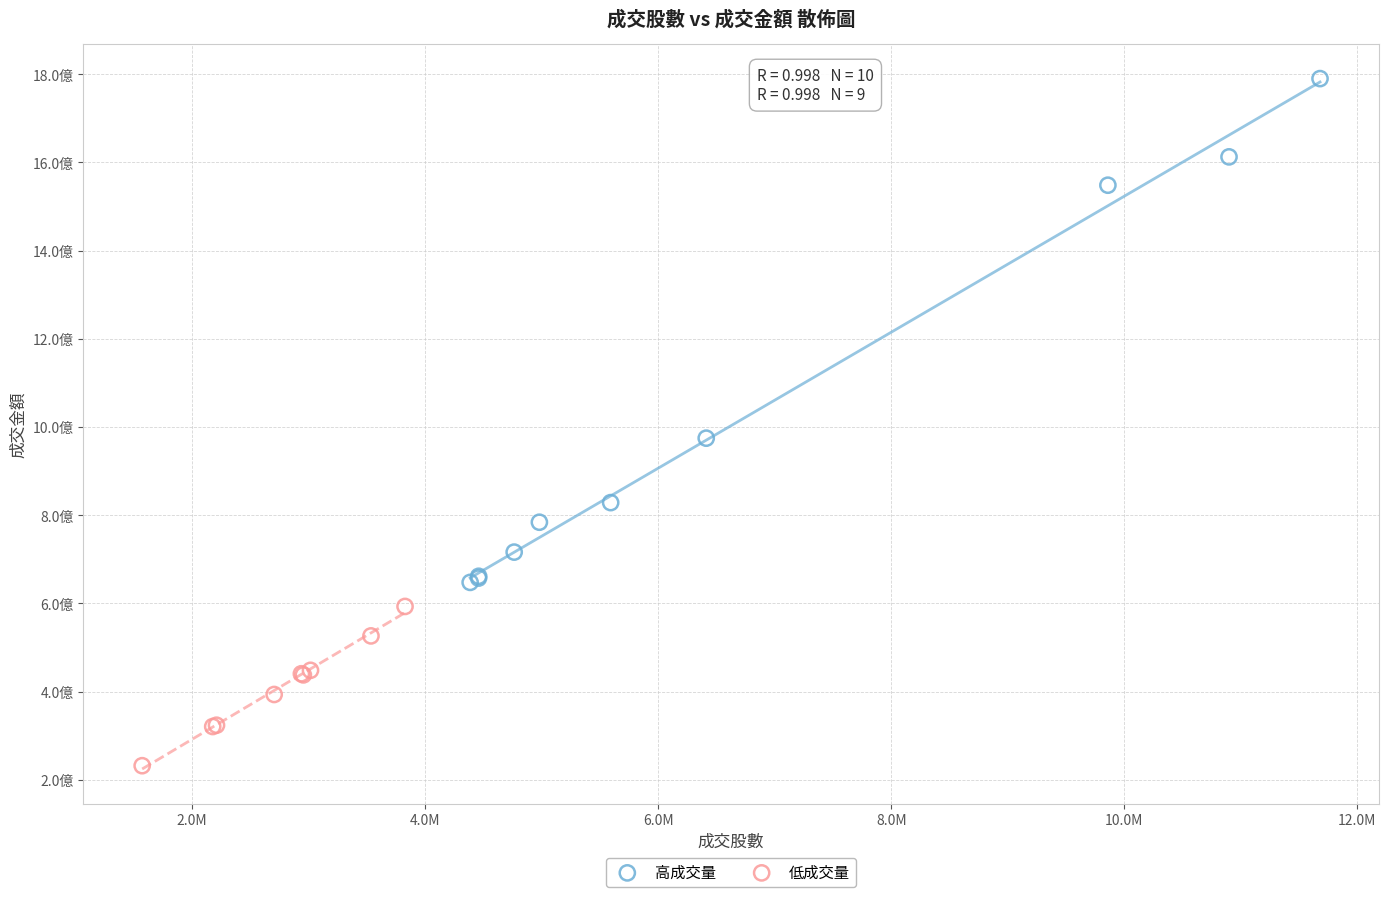

What are all the series names shown in the legend?

高成交量, 低成交量